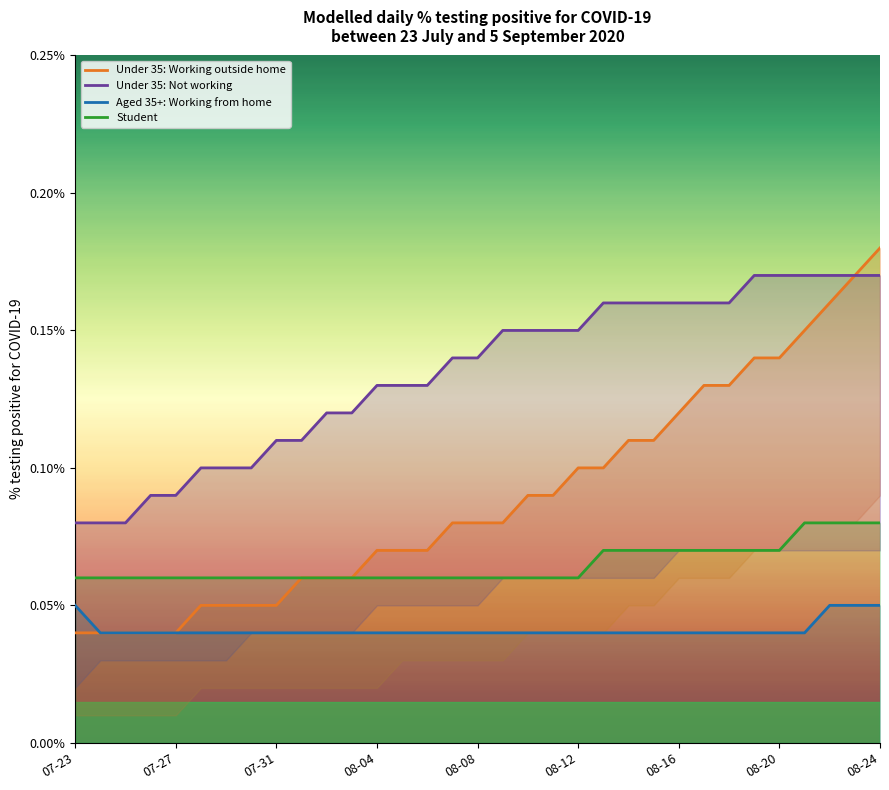

Which category has the lowest value in the Student series?

07-23